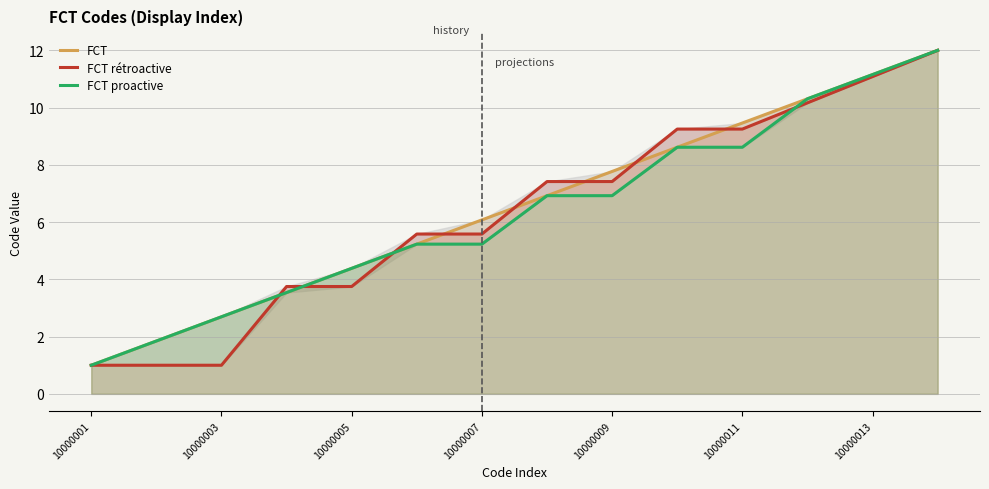

How many lines are shown in the chart?

3